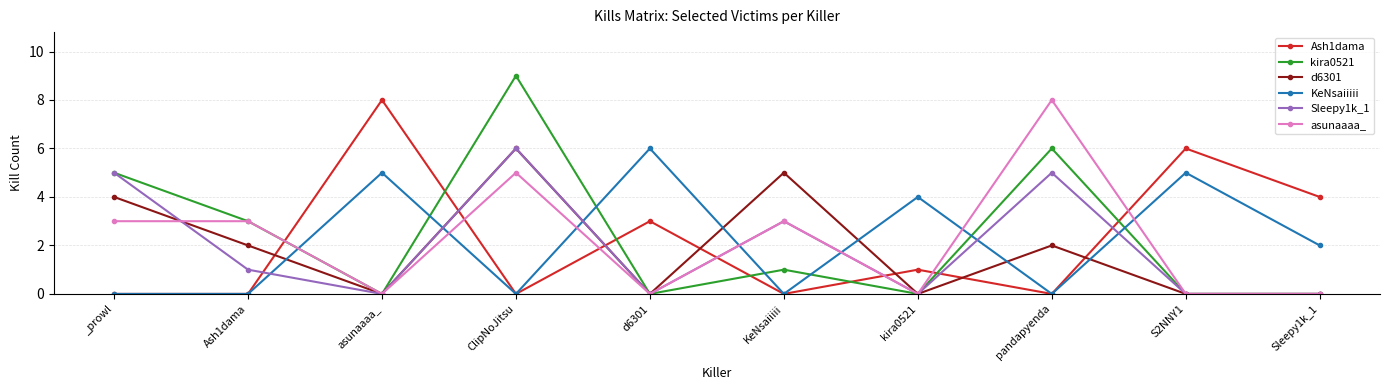

Which series has the largest range (max minus min)?

kira0521